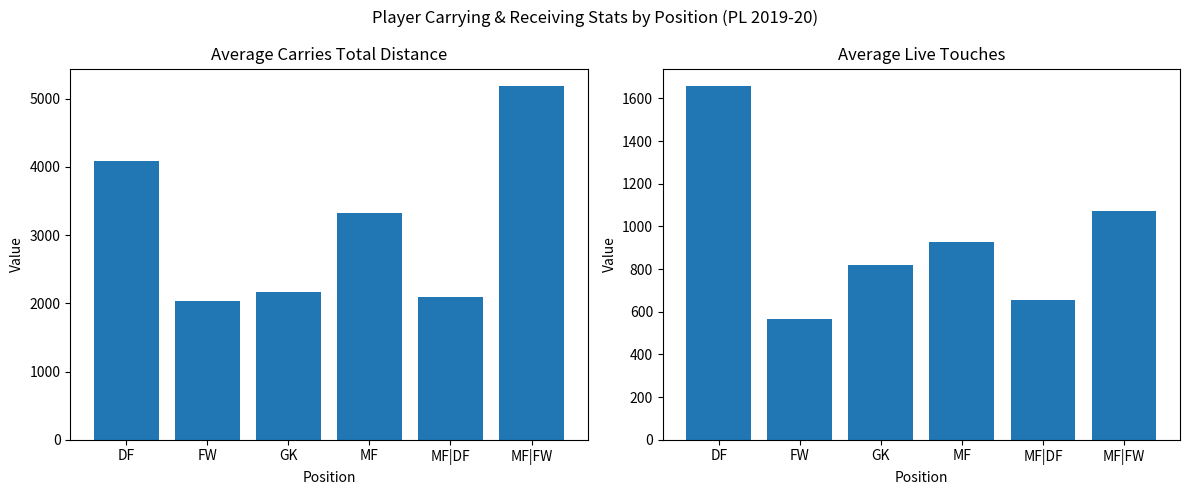

What is the difference between the Avg Carries TotDist values at FW and MF|DF?

68